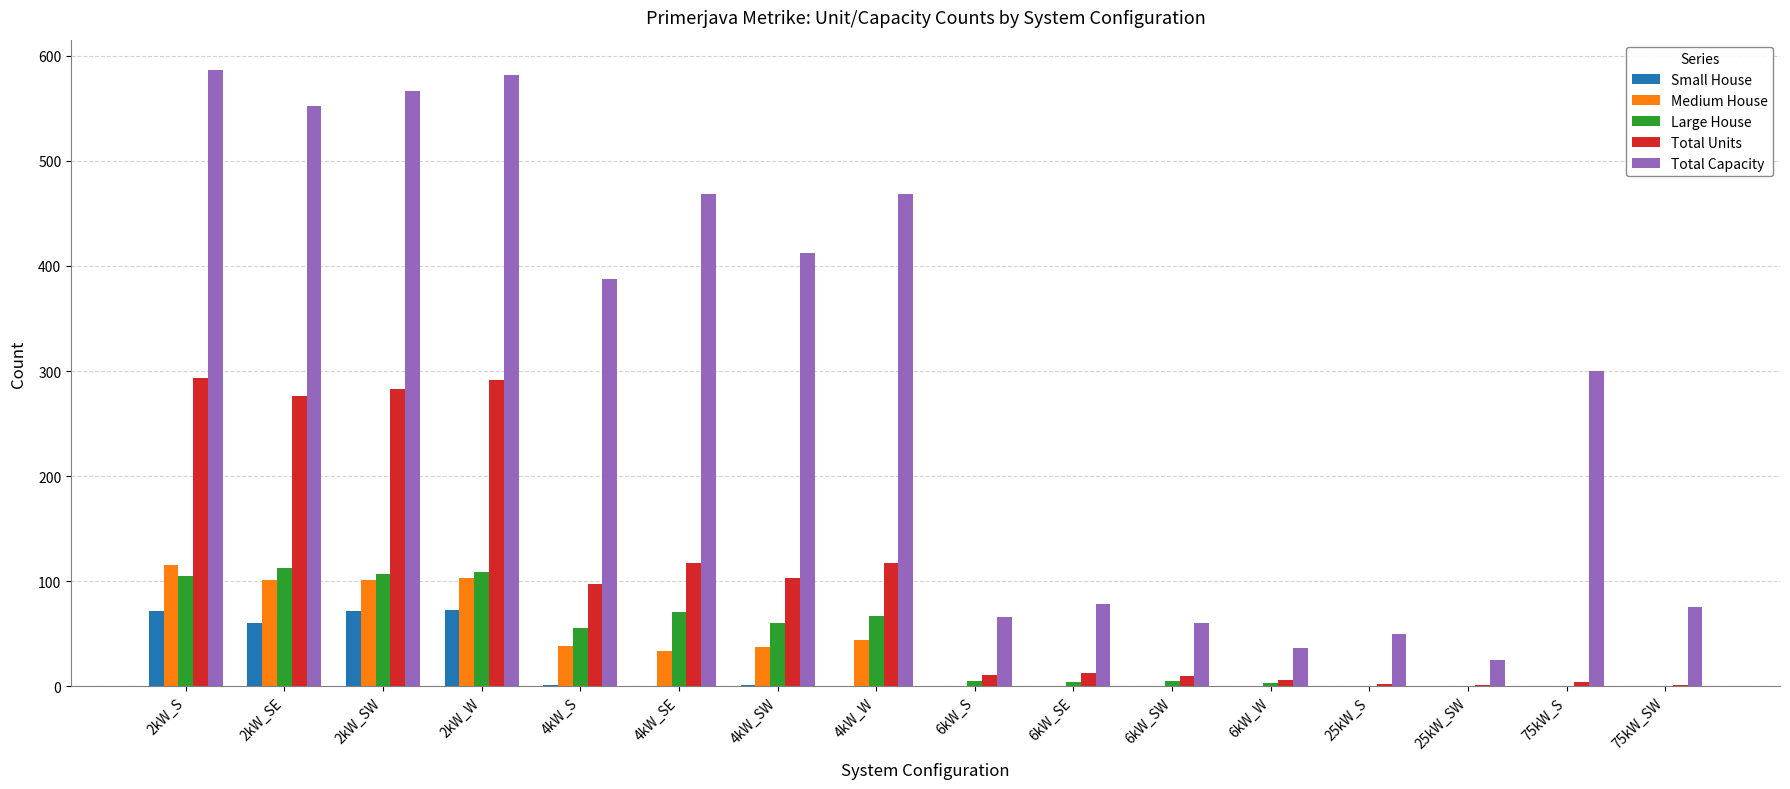

Count the number of data series in this chart.

5